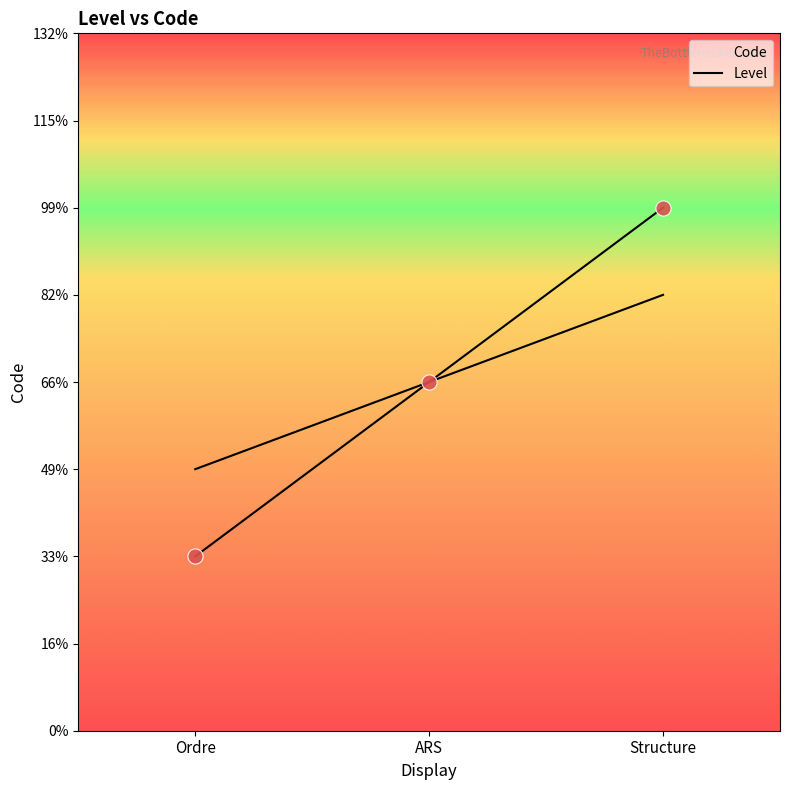

Approximately how many times larger is the value at Ordre compared to Structure?

0.3